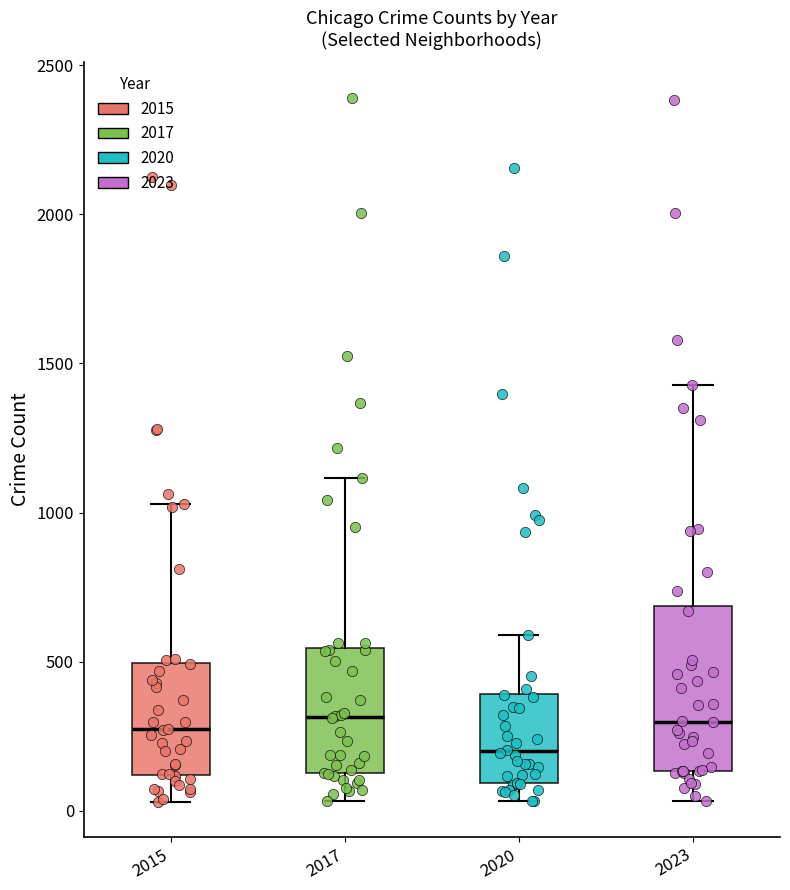

Comparing the boxes themselves (not the whiskers), which one is the tallest?

2023